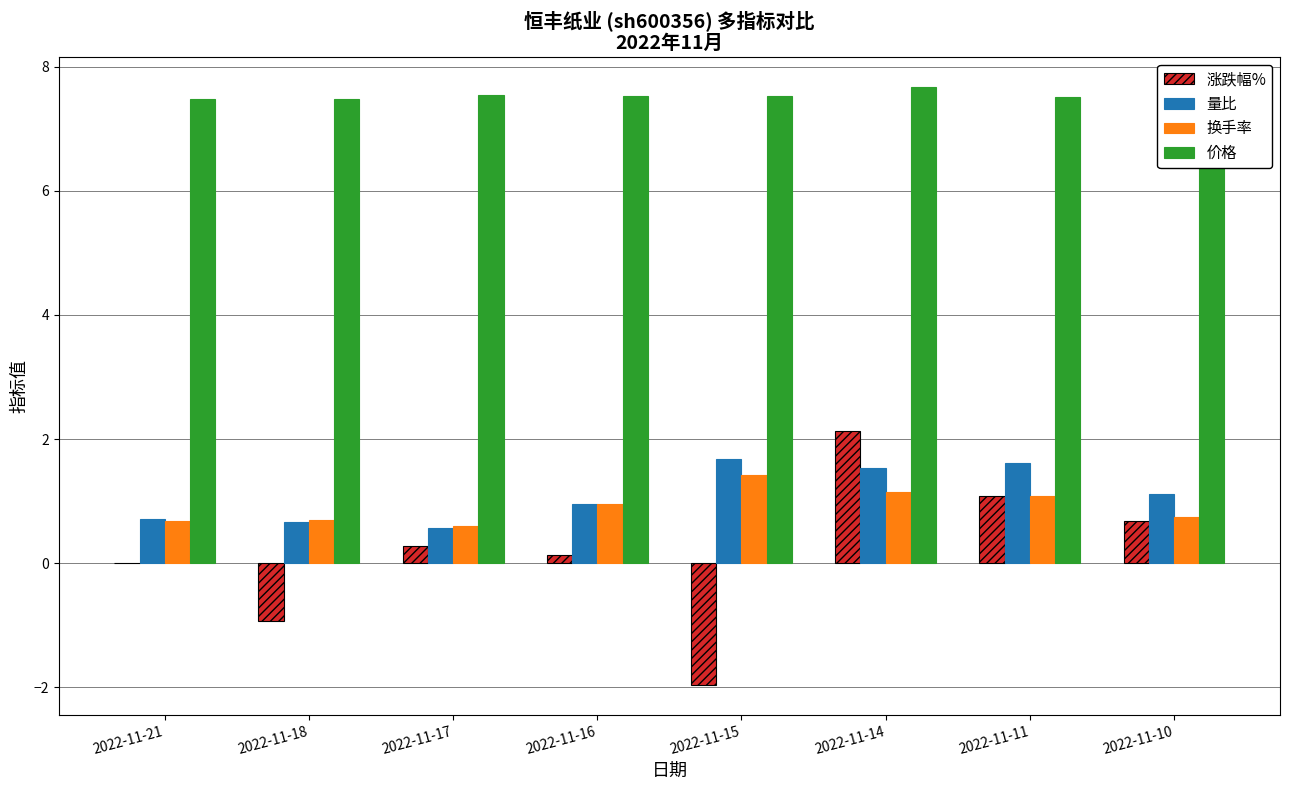

Reading right to left, transcribe all the data shown in this chart.

涨跌幅%: 0.7	1.1	2.1	-2.0	0.1	0.3	-0.9	0.0
量比: 1.1	1.6	1.5	1.7	1.0	0.6	0.7	0.7
换手率: 0.8	1.1	1.1	1.4	1.0	0.6	0.7	0.7
价格: 7.4	7.5	7.7	7.5	7.5	7.5	7.5	7.5